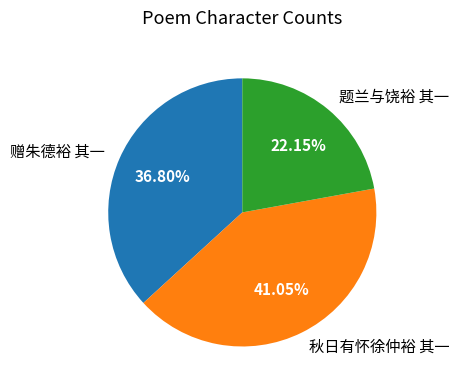

Does any single category account for the majority?

No